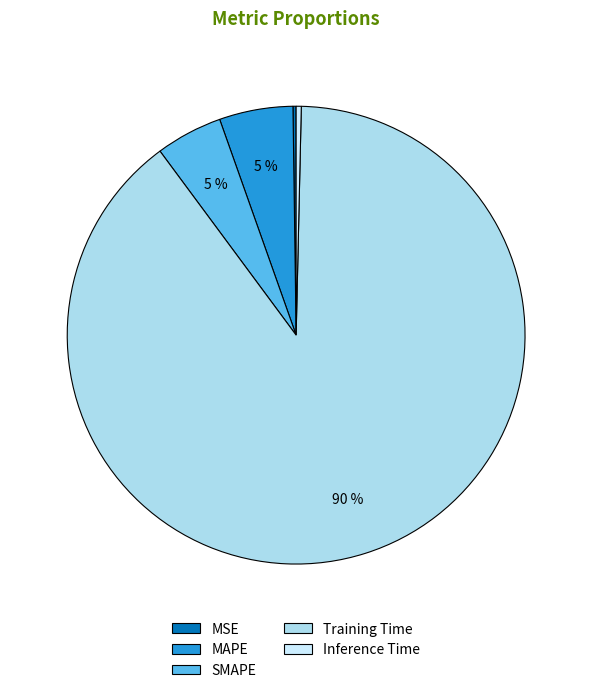

To the nearest percent, what is the combined percentage of MAPE and Training Time?

95%